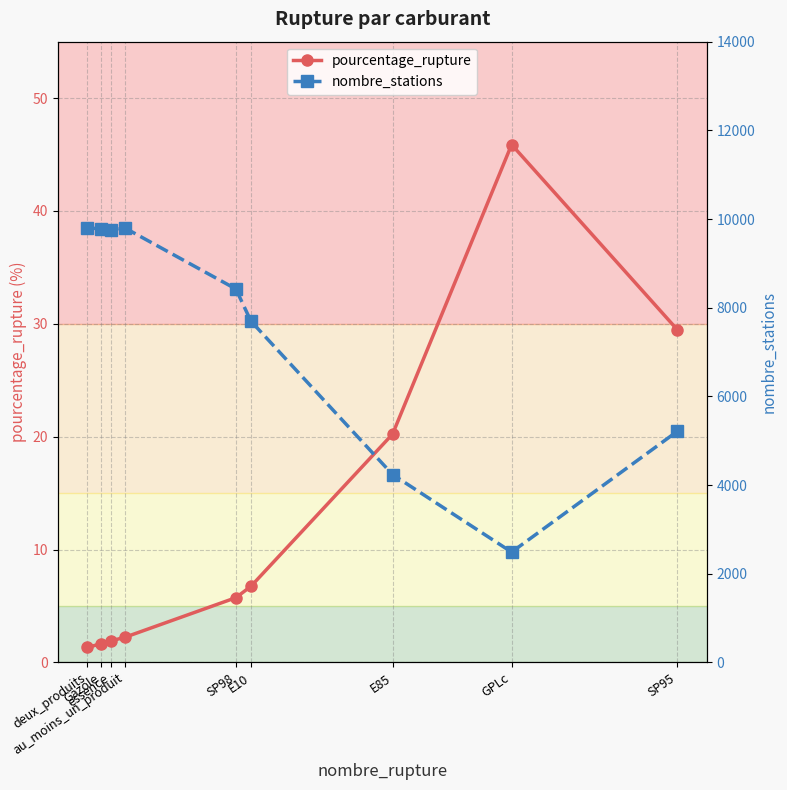

Which category has the highest value across all series?

deux_produits